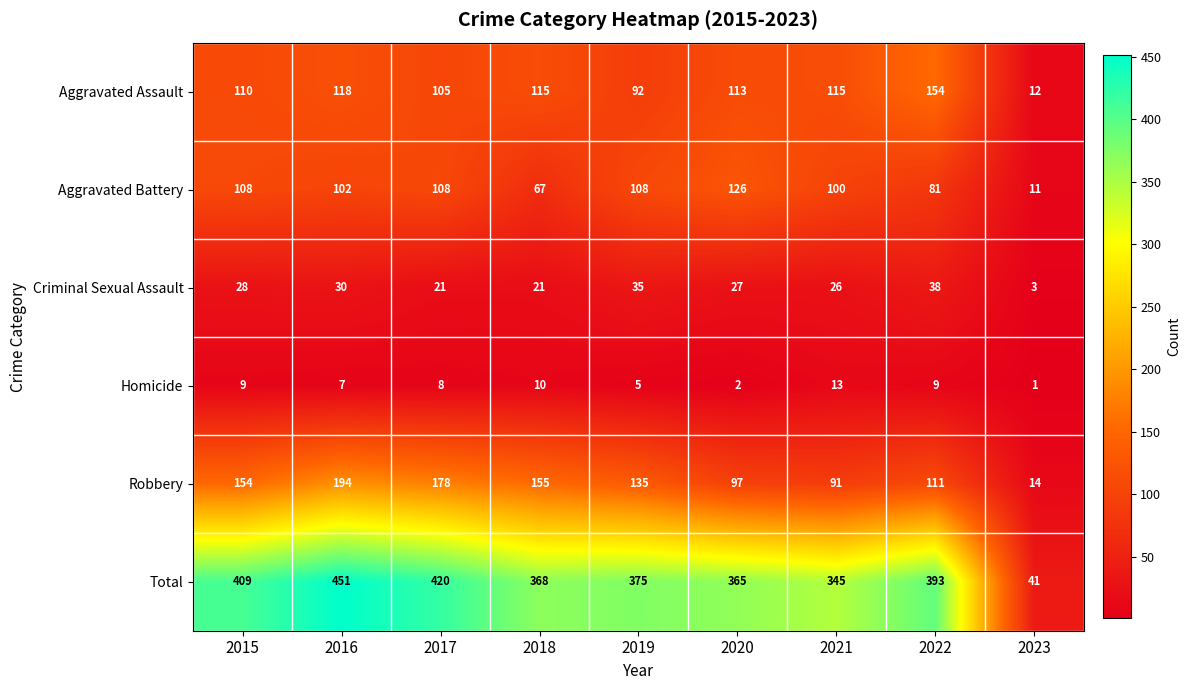

At how many categories does at least one series exceed 430?

1